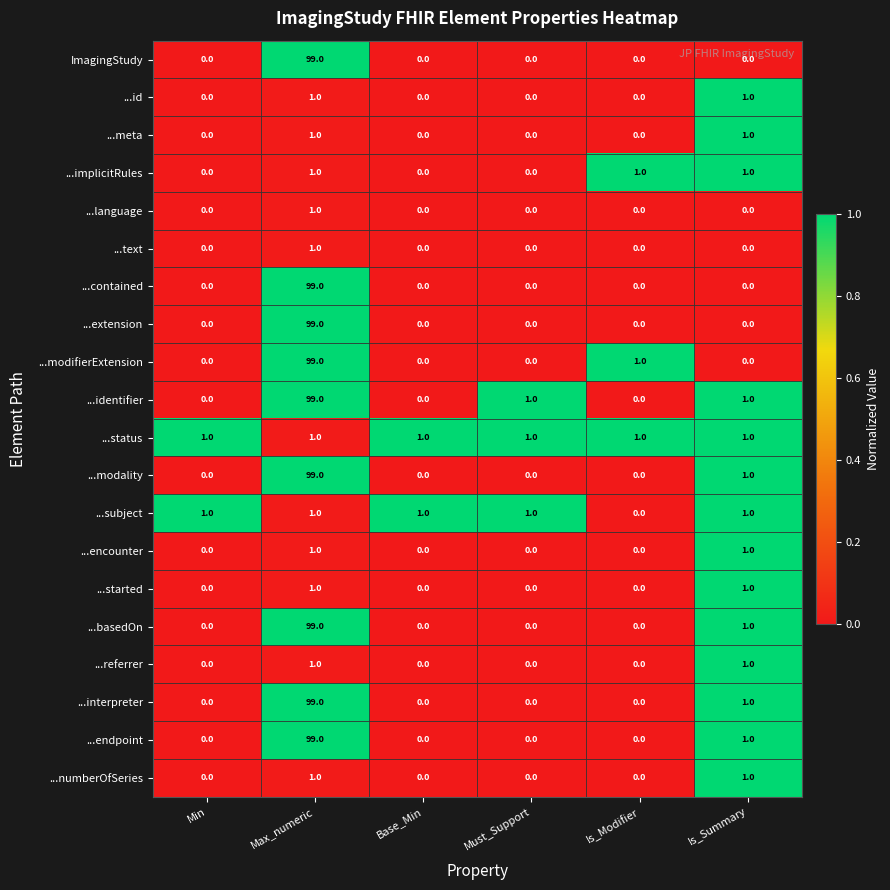

The value of ...modality at Must_Support is 0. True or false?

True